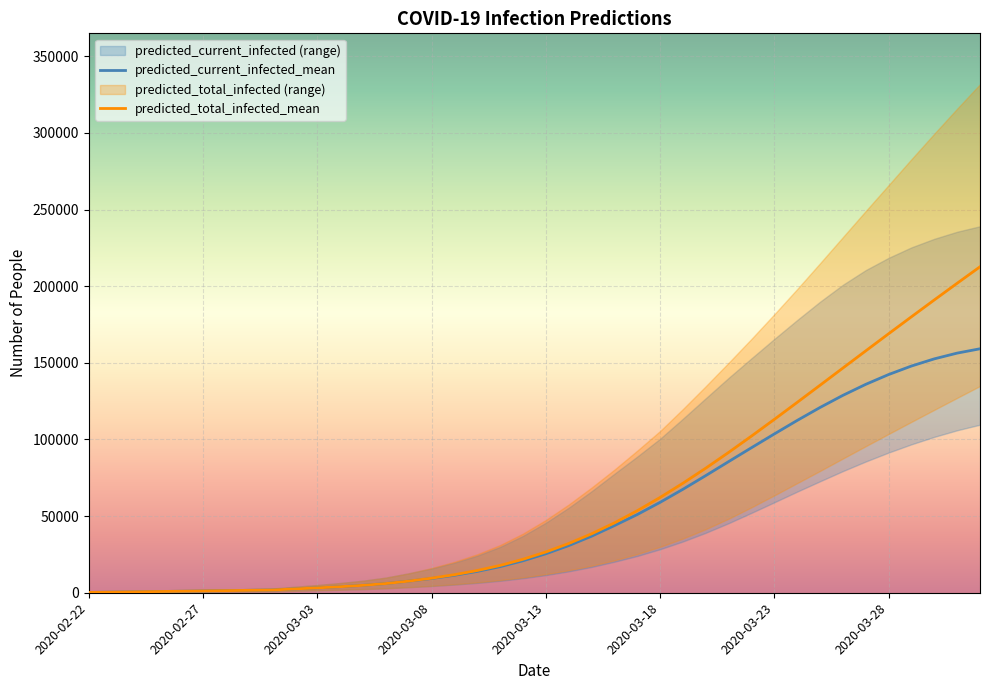

Where is predicted_total_infected_mean nearest to the value 106414?

29